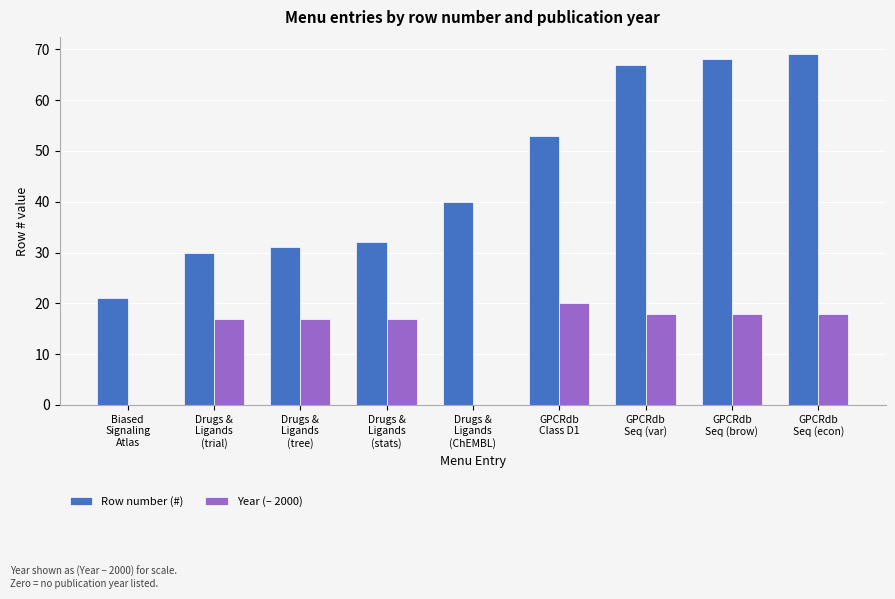

The value of Row number (#) at Biased
Signaling
Atlas is 21. True or false?

True